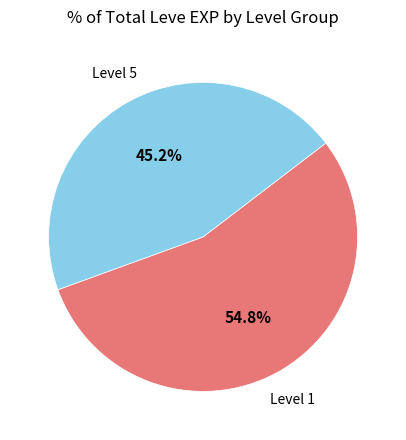

To the nearest percent, what is the difference between the largest and smallest slice percentages?

10%